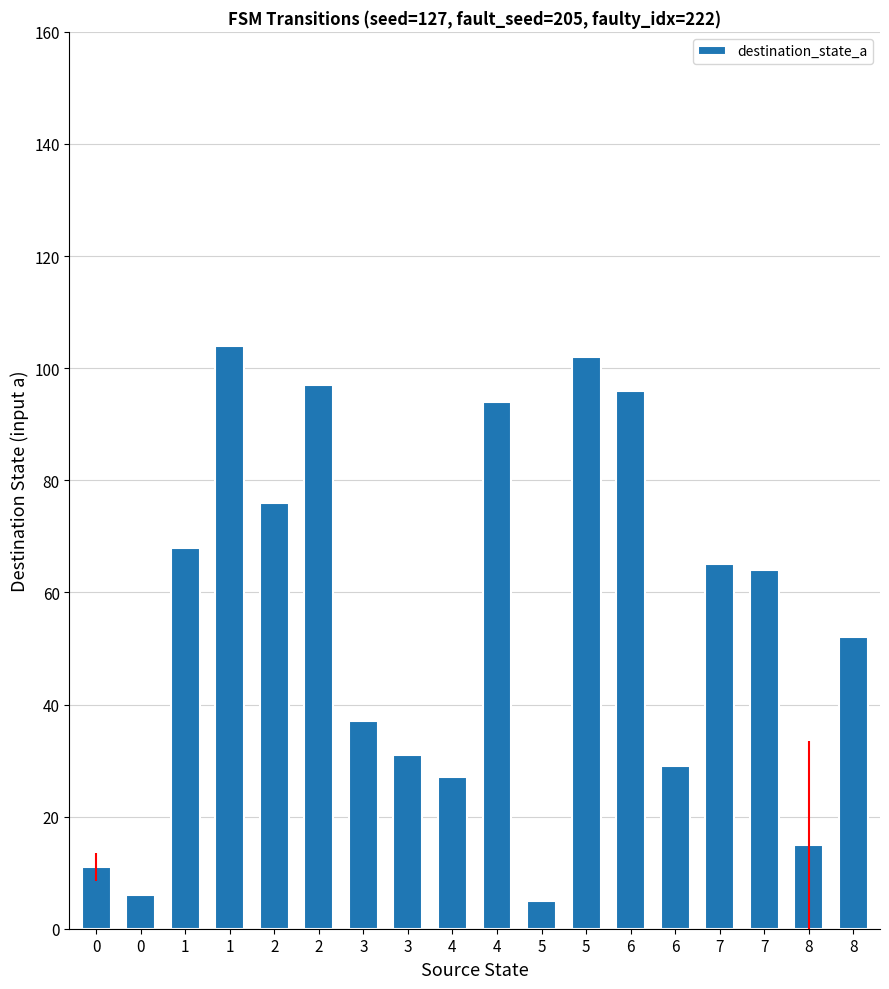

What is the sum of all values?

979